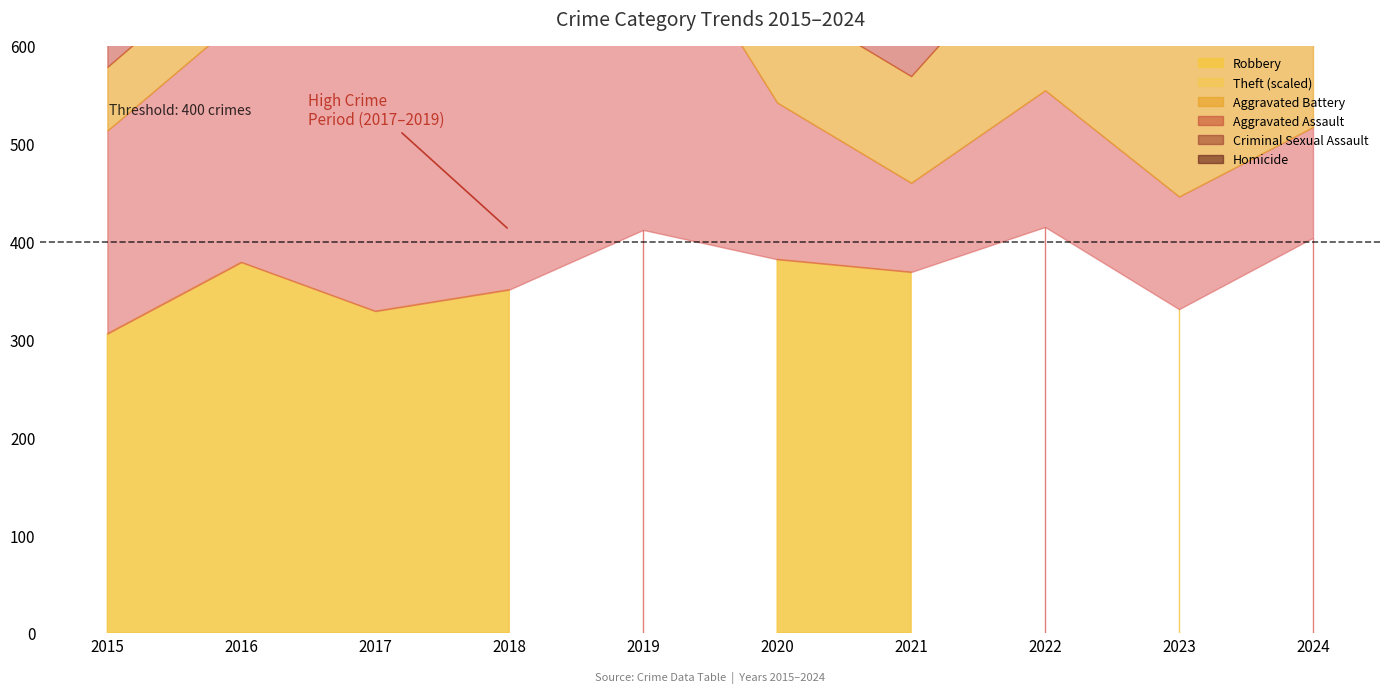

How many lines are shown in the chart?

6